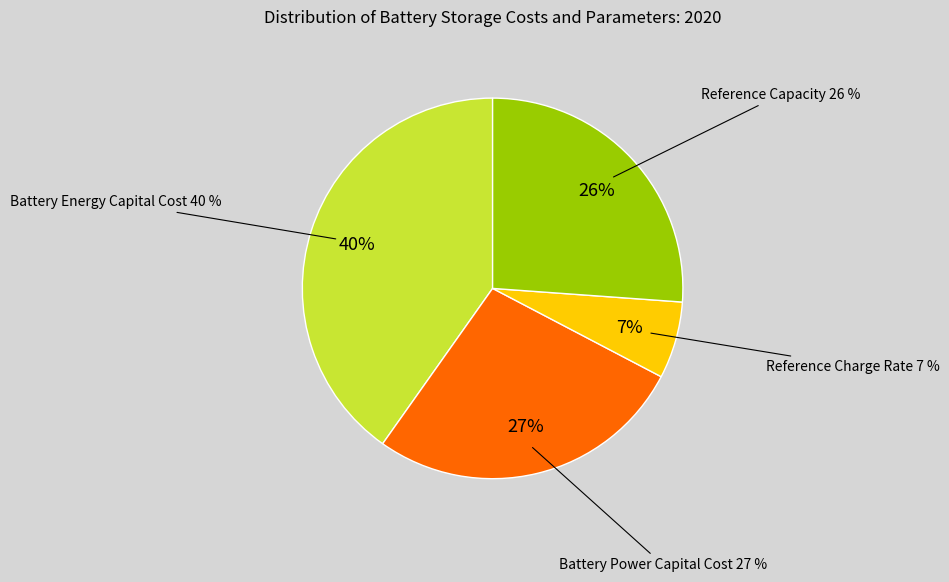

Is it true that Battery Energy Capital Cost ($/kWh) is 40% of the pie?

True